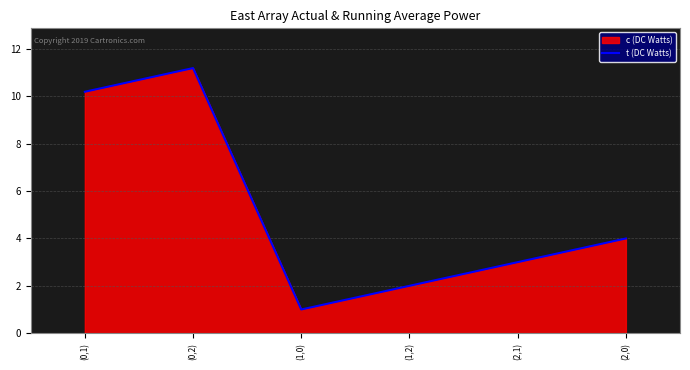

List the labels in order of value, smallest first.

(1,0), (1,2), (2,1), (2,0), (0,1), (0,2)